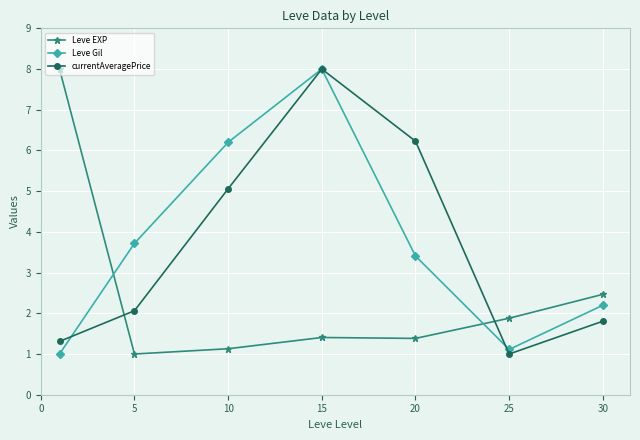

True or false: currentAveragePrice has more than 2 interior local peaks.

False